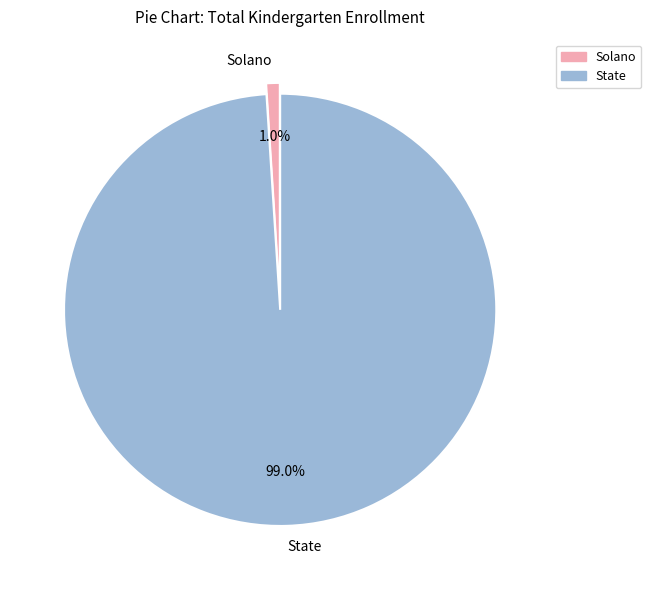

Count the number of slices in the pie.

2